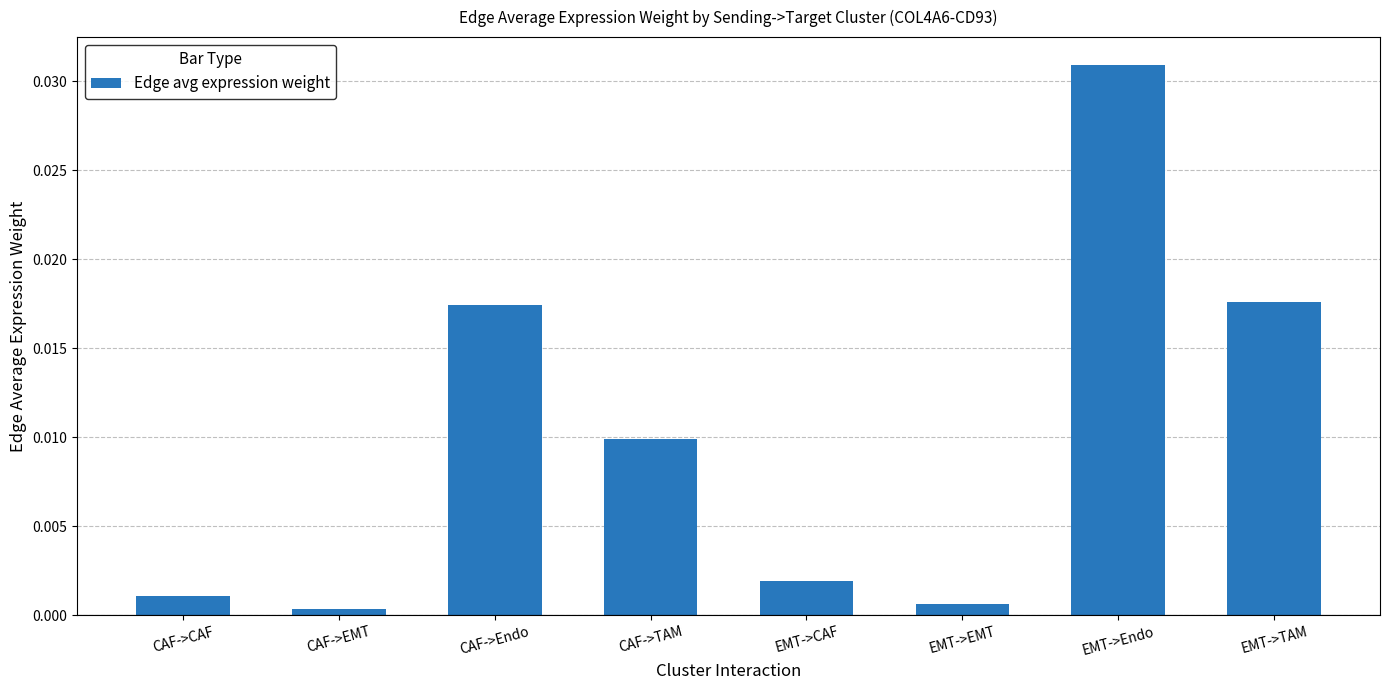

What is the label of the 7th bar from the left?

EMT->Endo